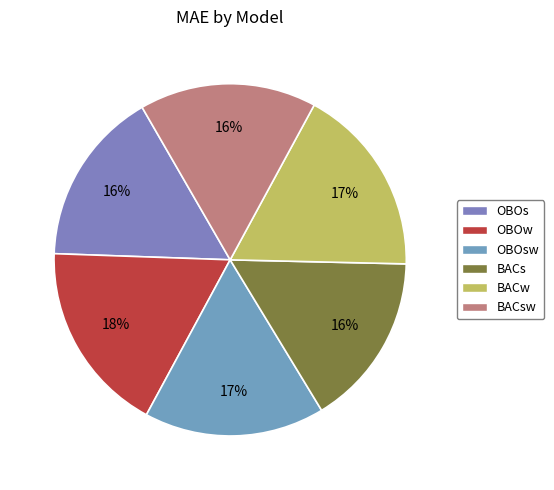

Which slice is the largest?

OBOw